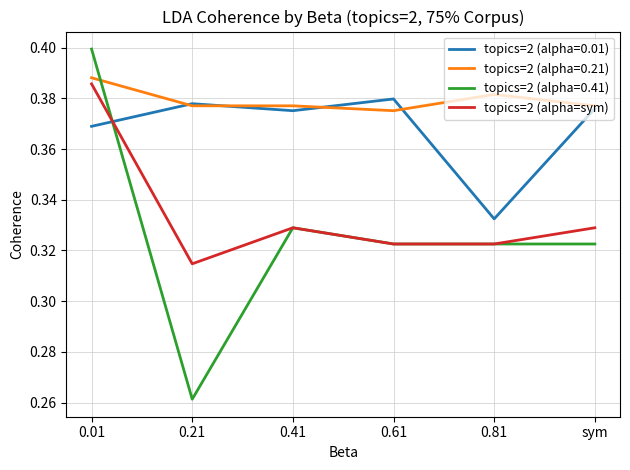

Which series ends up on top after the final intersection of topics=2 (alpha=0.41) and topics=2 (alpha=0.21)?

topics=2 (alpha=0.21)